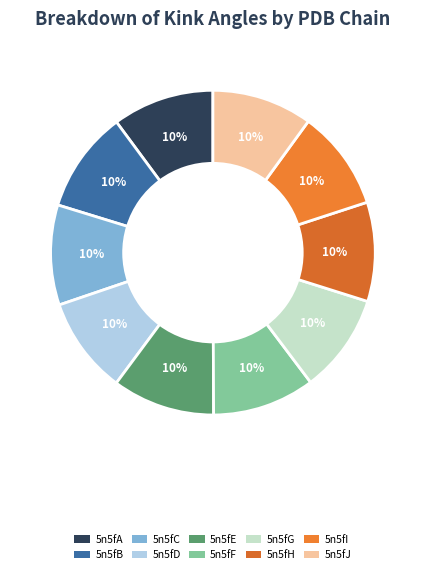

Count the number of slices in the pie.

10